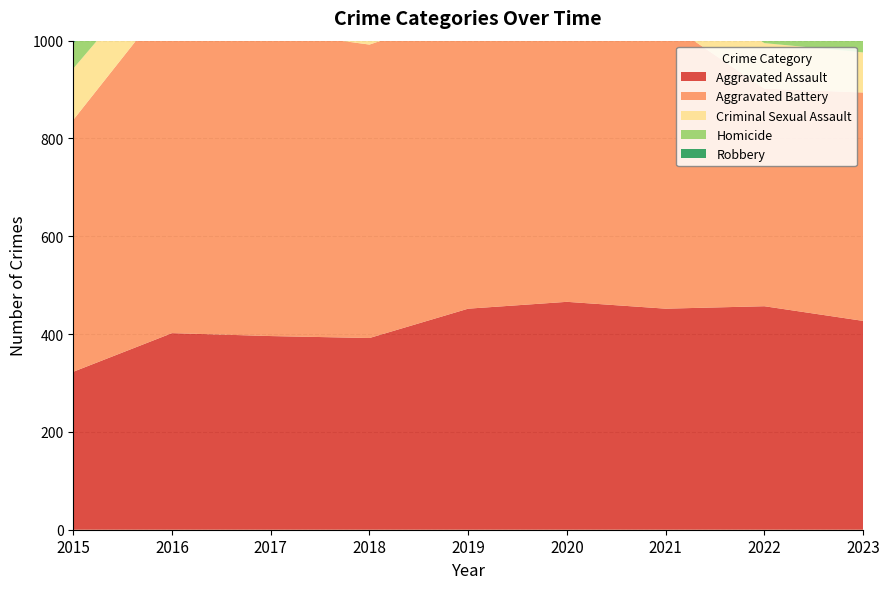

Reading right to left, transcribe all the data shown in this chart.

Aggravated Assault: 427	457	452	466	452	392	396	402	323
Aggravated Battery: 467	445	587	686	608	600	623	691	515
Criminal Sexual Assault: 82	93	81	89	102	123	91	87	105
Homicide: 39	49	69	81	53	56	82	87	50
Robbery: 544	497	506	637	577	741	780	819	726